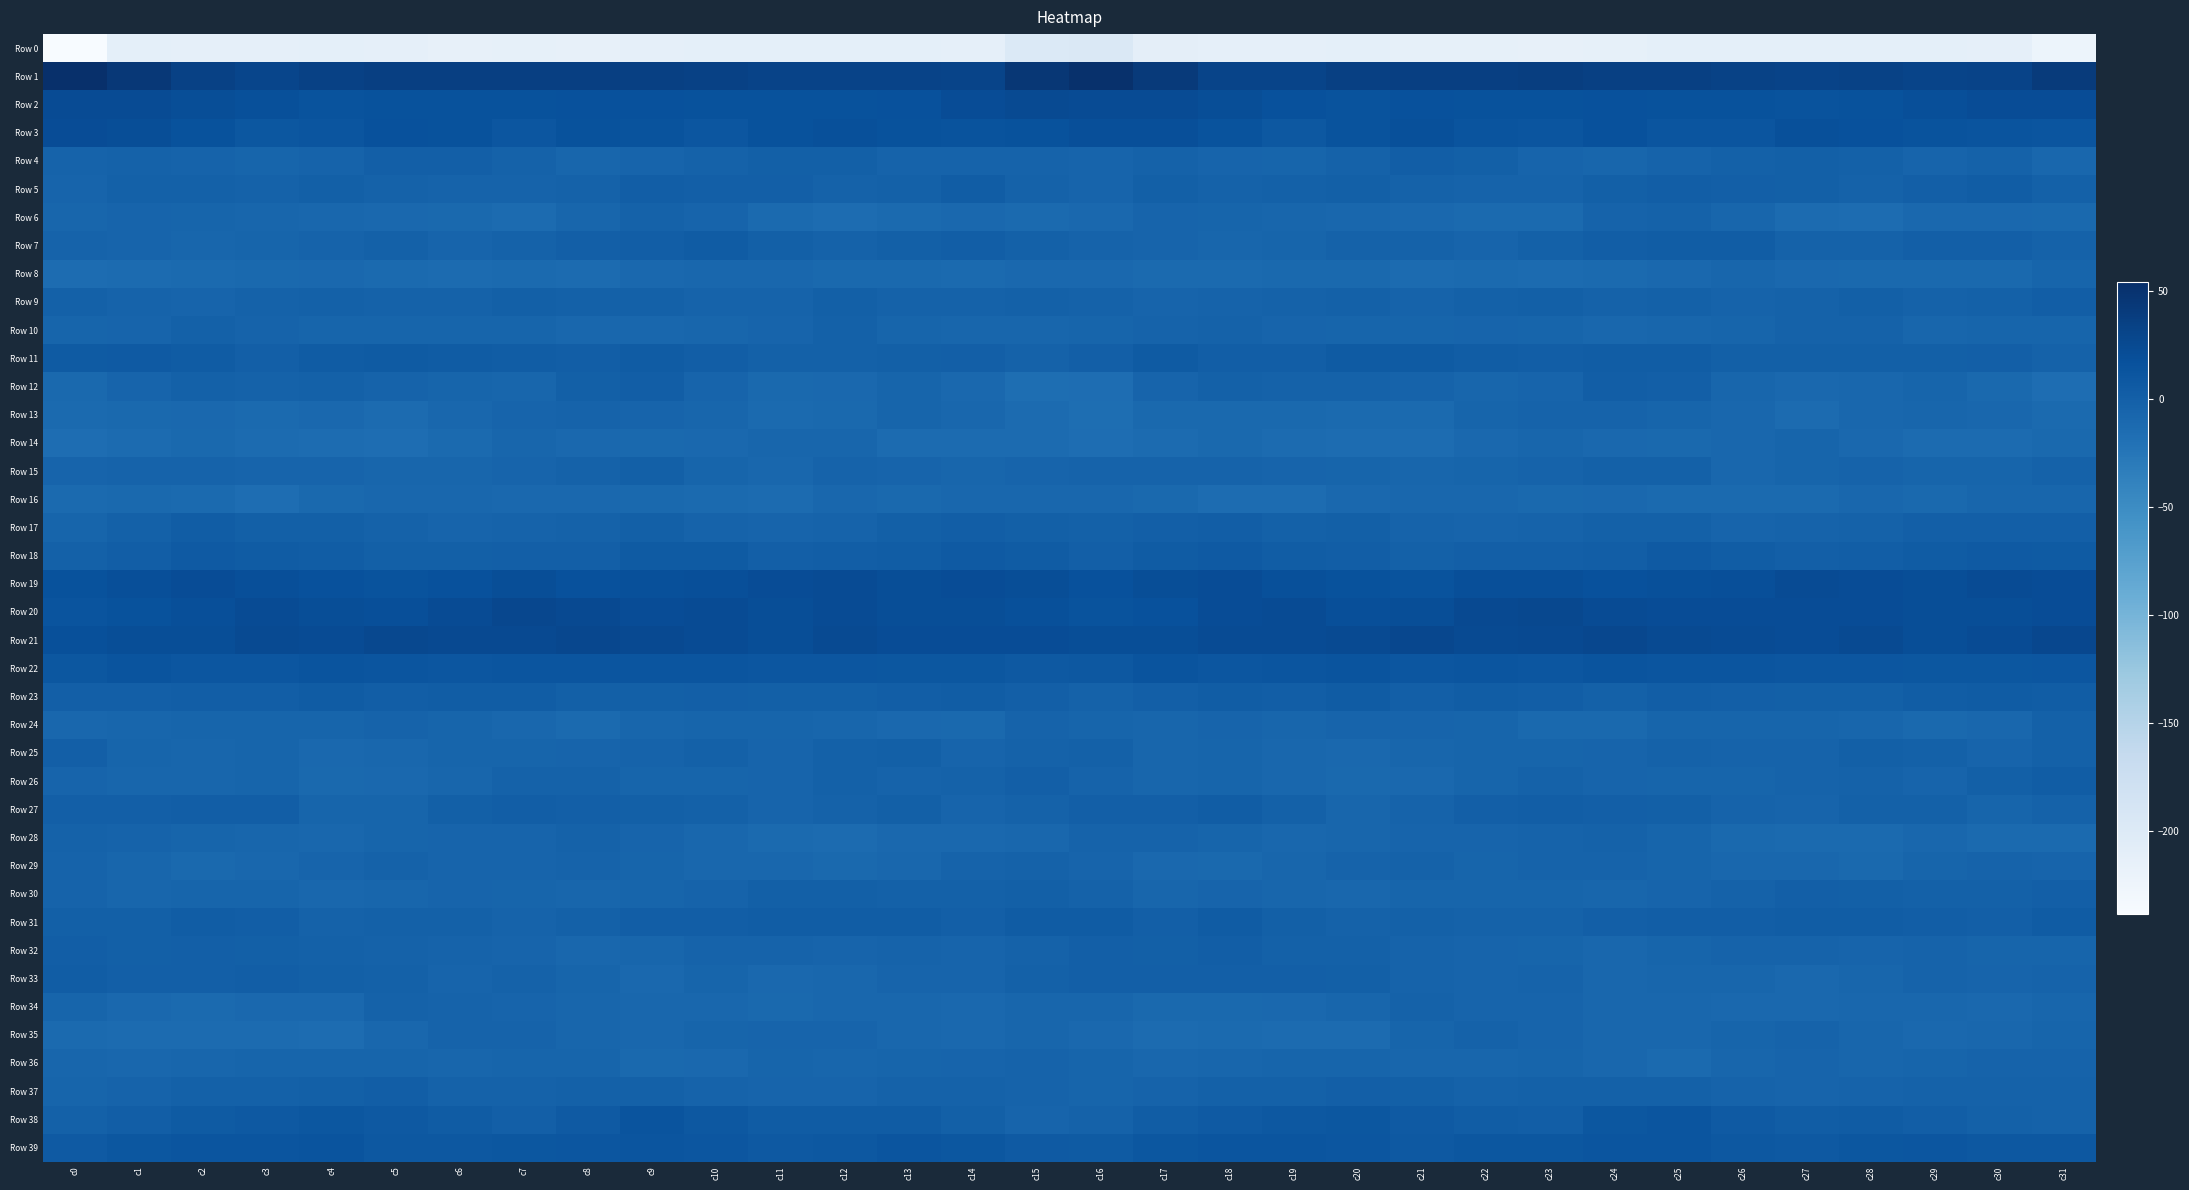

Rank the series by their maximum value, from lowest to highest.

Row 0, Row 16, Row 8, Row 14, Row 36, Row 13, Row 35, Row 28, Row 29, Row 34, Row 6, Row 10, Row 24, Row 15, Row 30, Row 25, Row 37, Row 32, Row 9, Row 4, Row 12, Row 26, Row 27, Row 5, Row 33, Row 17, Row 7, Row 31, Row 23, Row 11, Row 18, Row 38, Row 39, Row 22, Row 3, Row 19, Row 2, Row 20, Row 21, Row 1